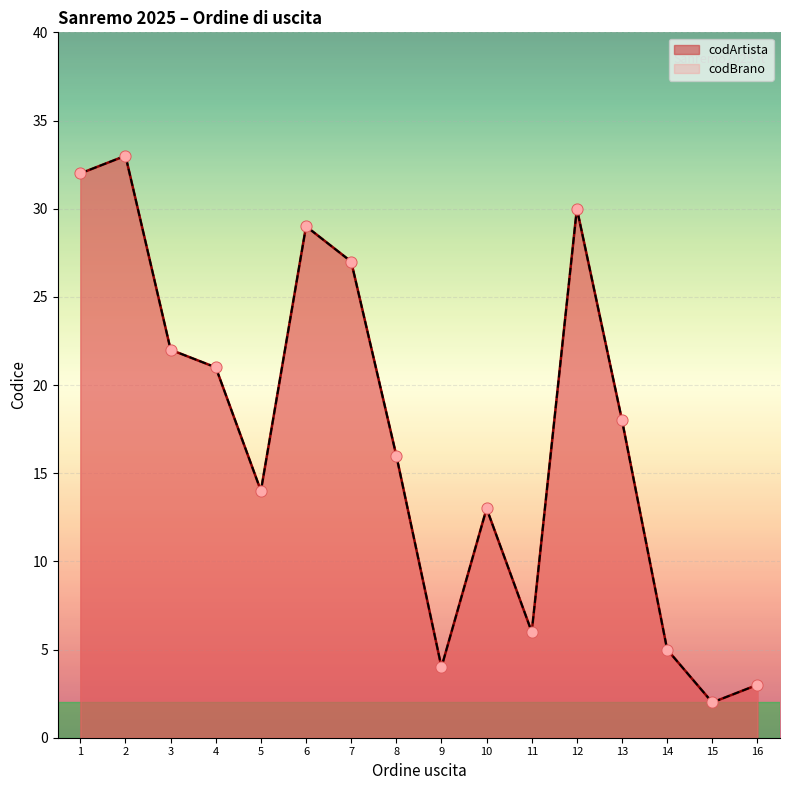

What are all the series names shown in the legend?

codArtista, codBrano